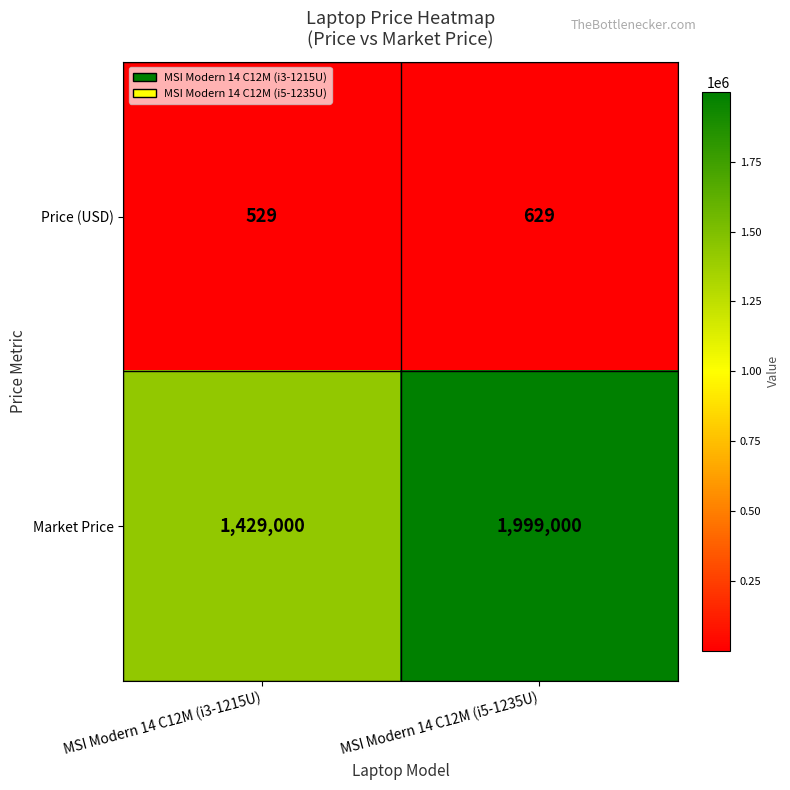

At how many categories does at least one series exceed 1865883?

1